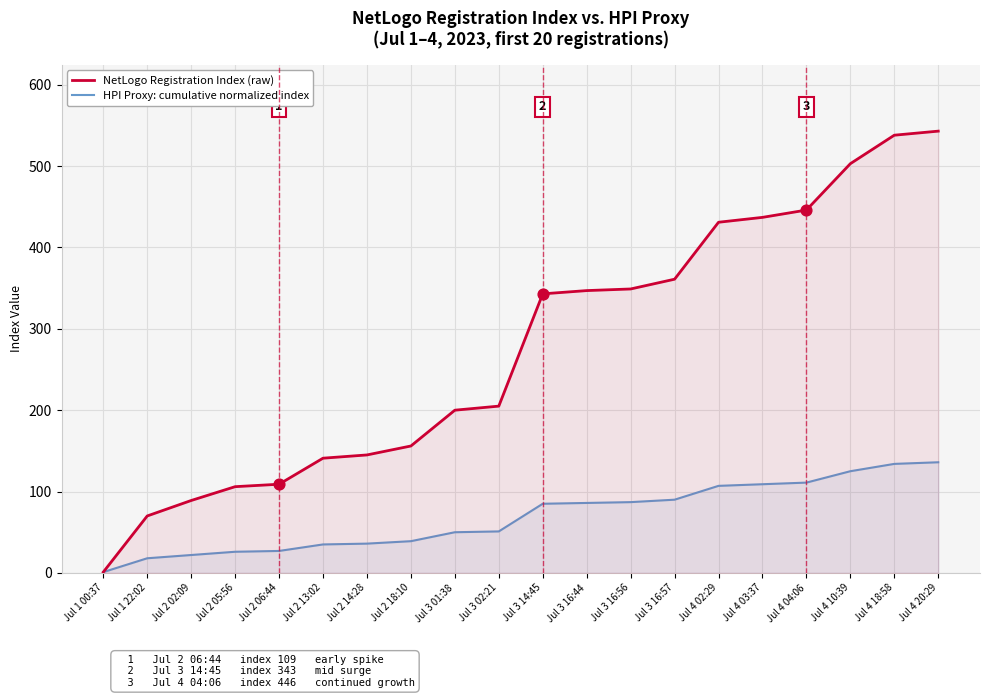

At how many categories does at least one series exceed 437?

4